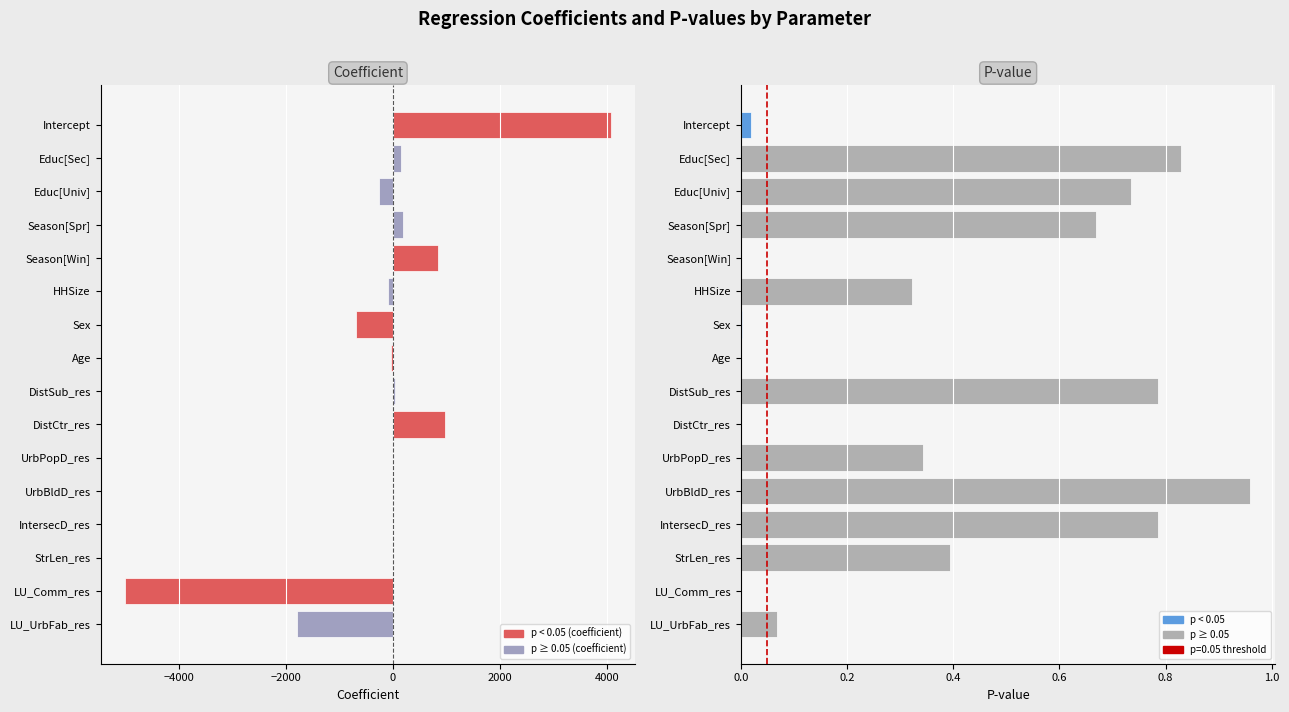

How many positive values does the coefficient series have?

8